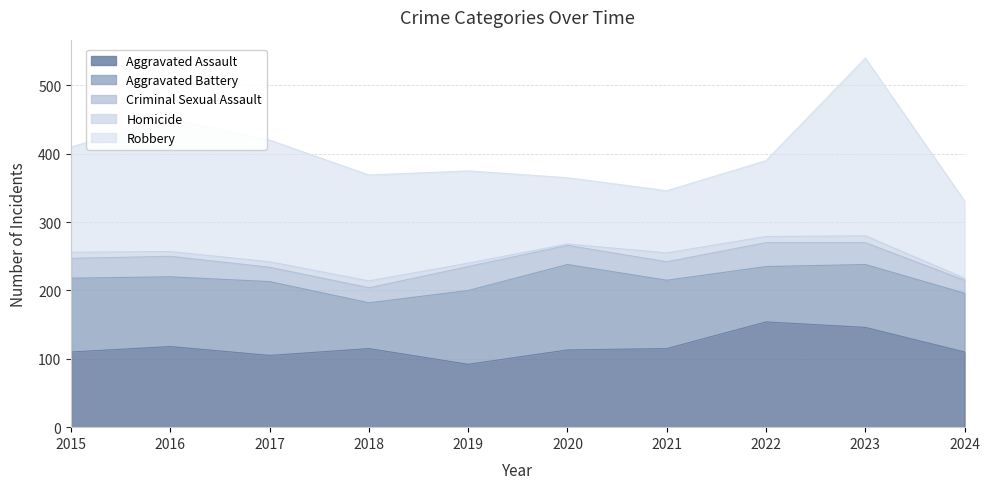

How many values in the Robbery series exceed 154?

4